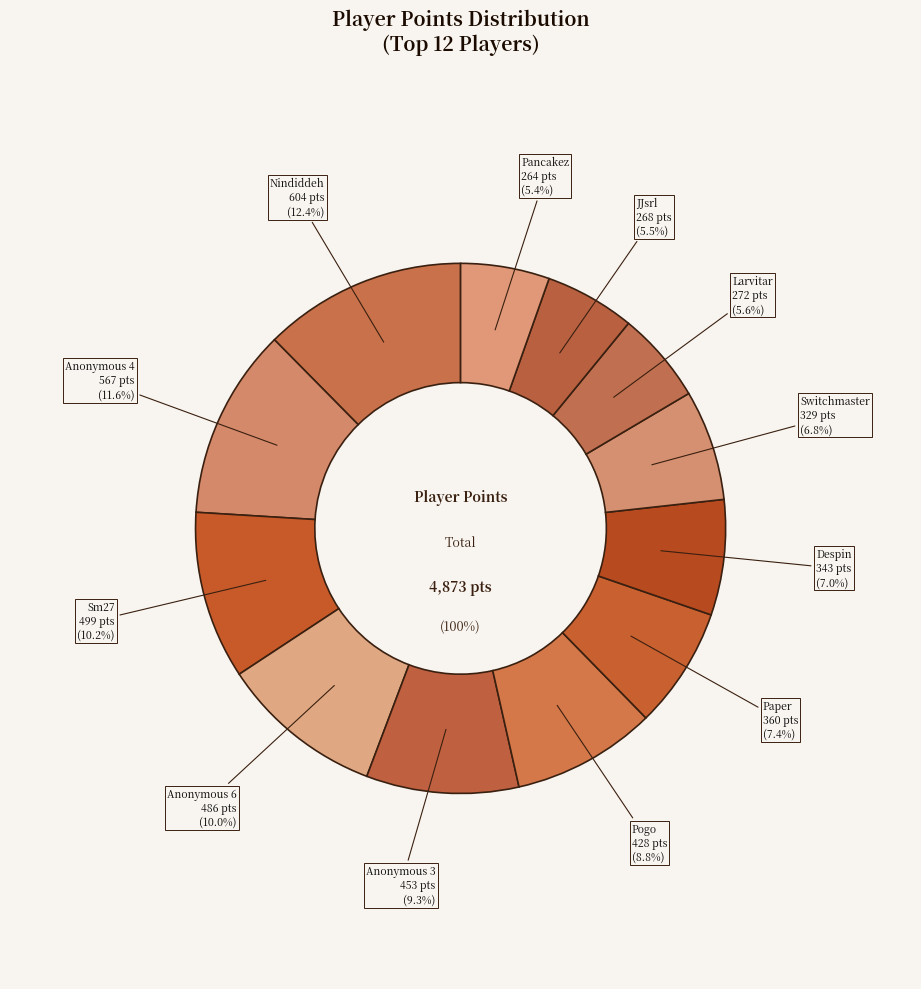

To the nearest percent, what is the average slice percentage?

8%